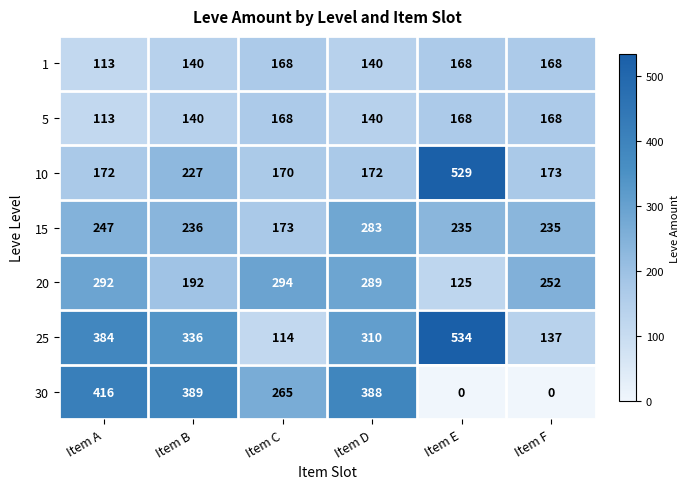

How many data points does each series have?

6